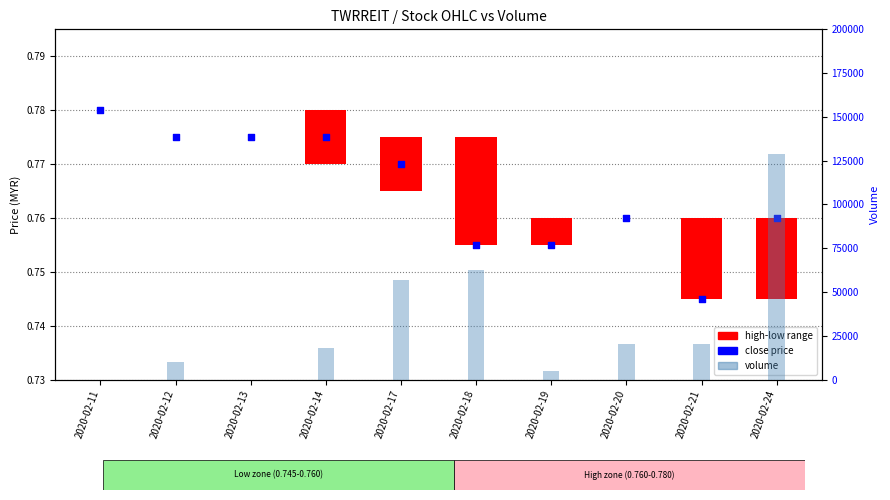

At how many categories does at least one series exceed 32122?

3